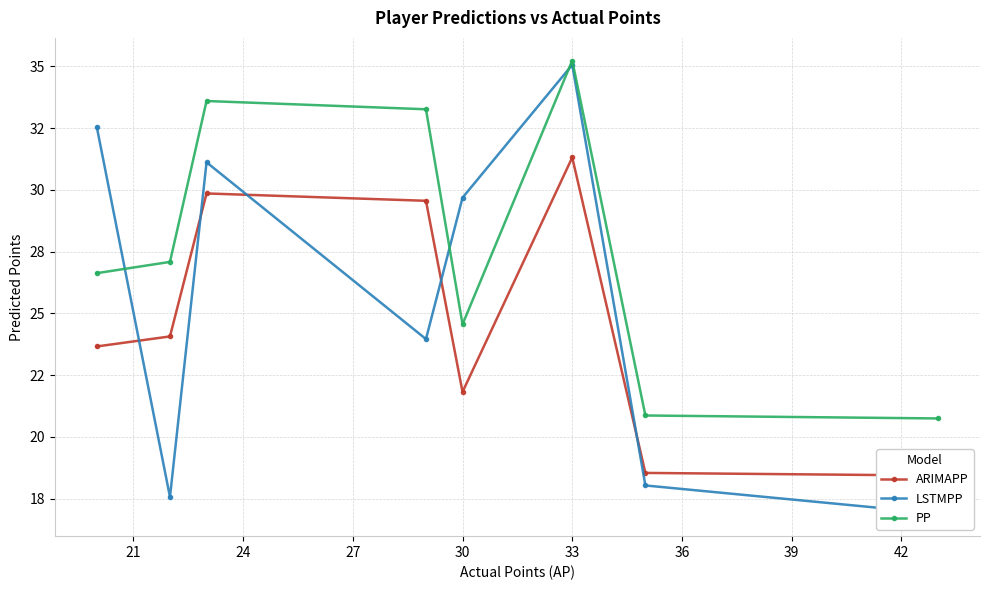

List the series in order of their peak value, highest first.

PP, LSTMPP, ARIMAPP